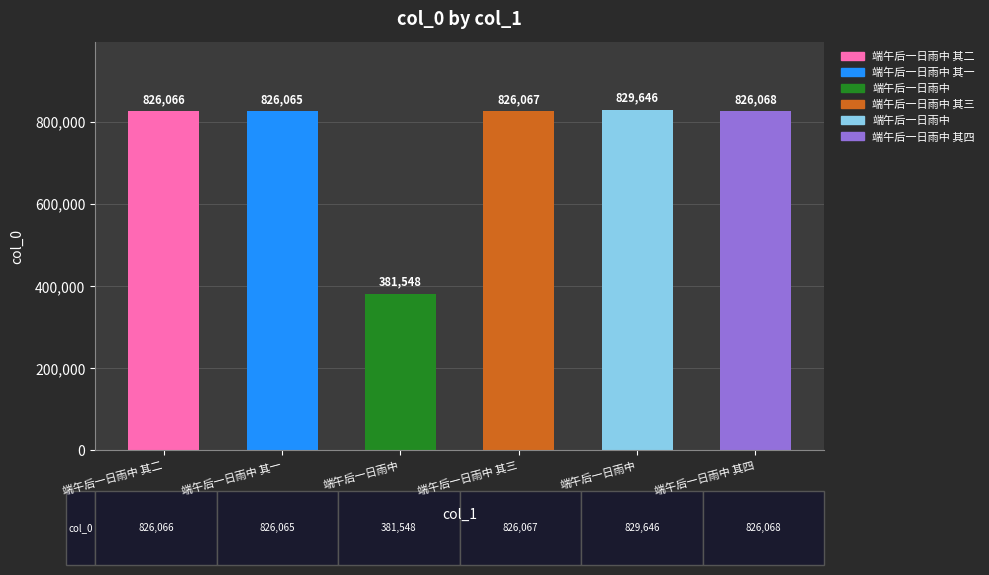

The chart shows a value of 519794 at 端午后一日雨中 其一. True or false?

False